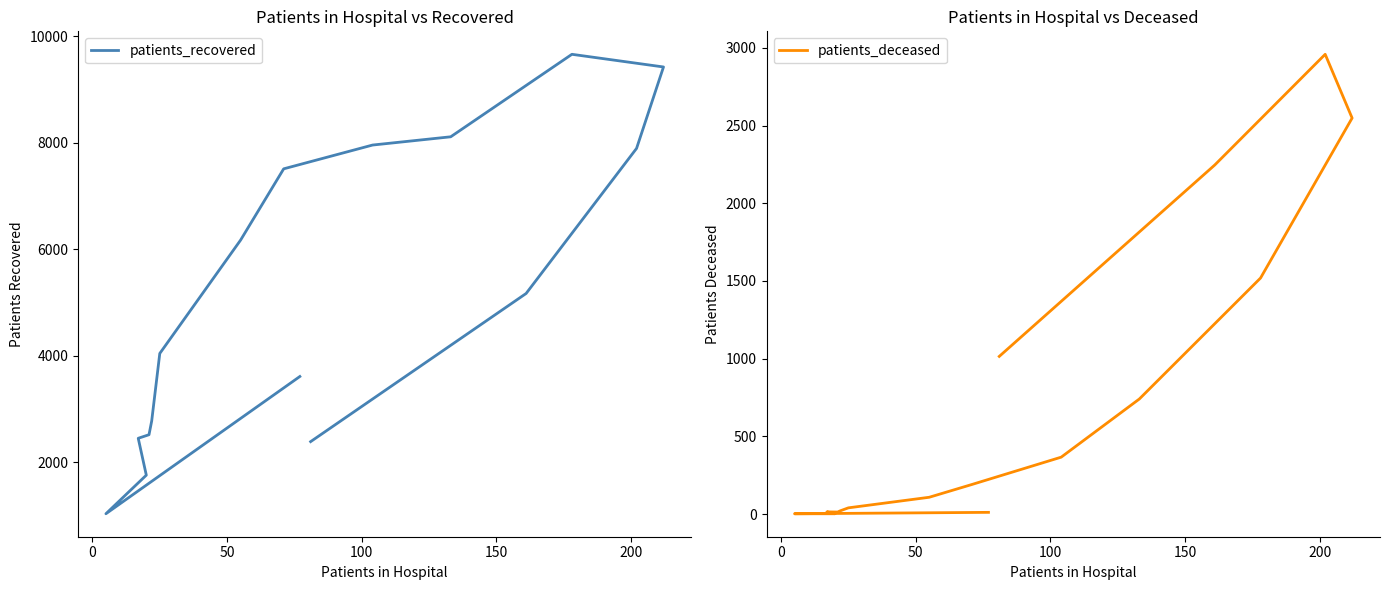

The patients_recovered series shows 14215 at 11. True or false?

False